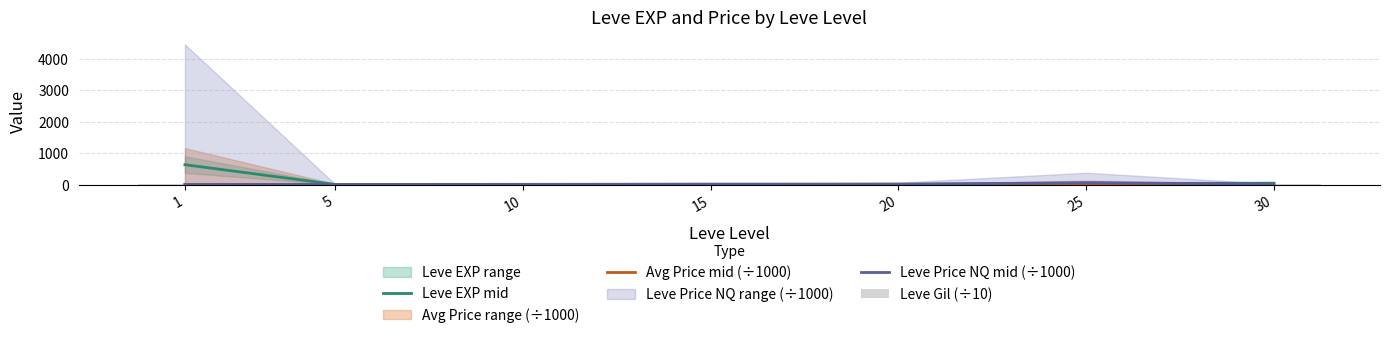

At how many categories does at least one series exceed 94?

1